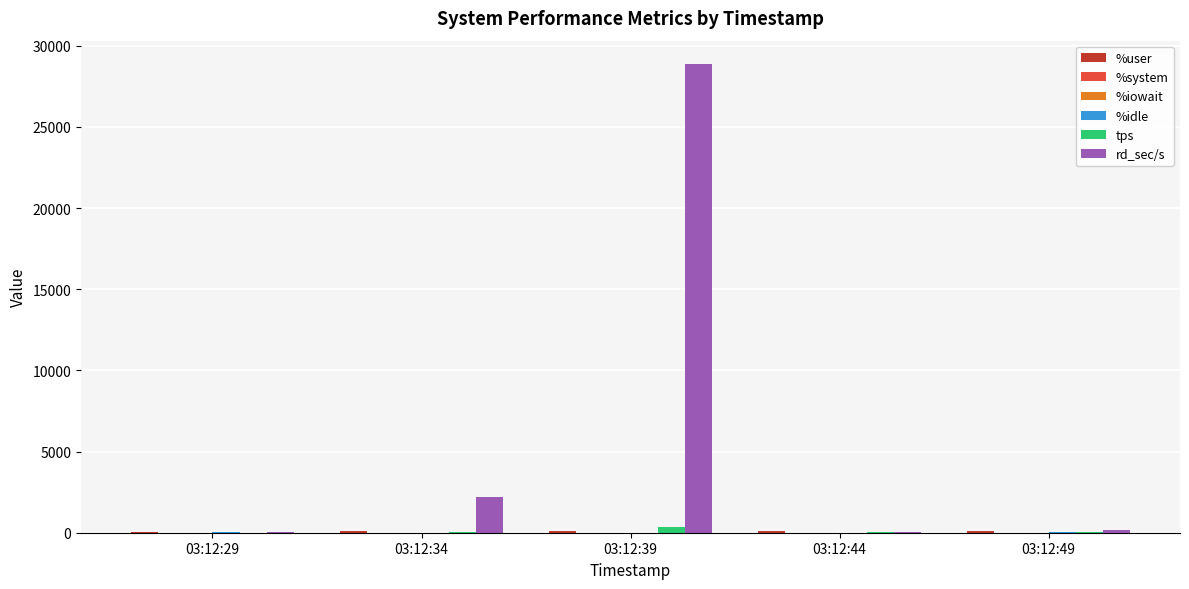

At which category is the sum across all series the highest?

03:12:39